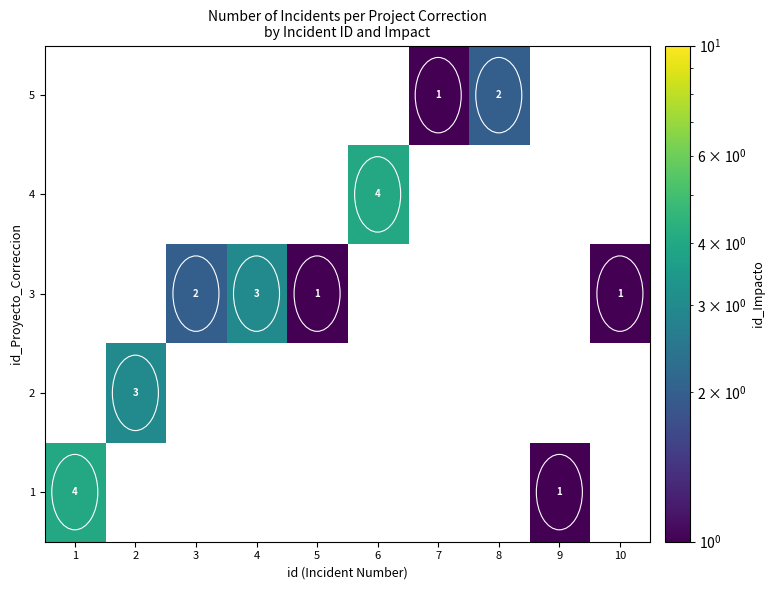

Is it true that 3 equals 1 at 4?

False